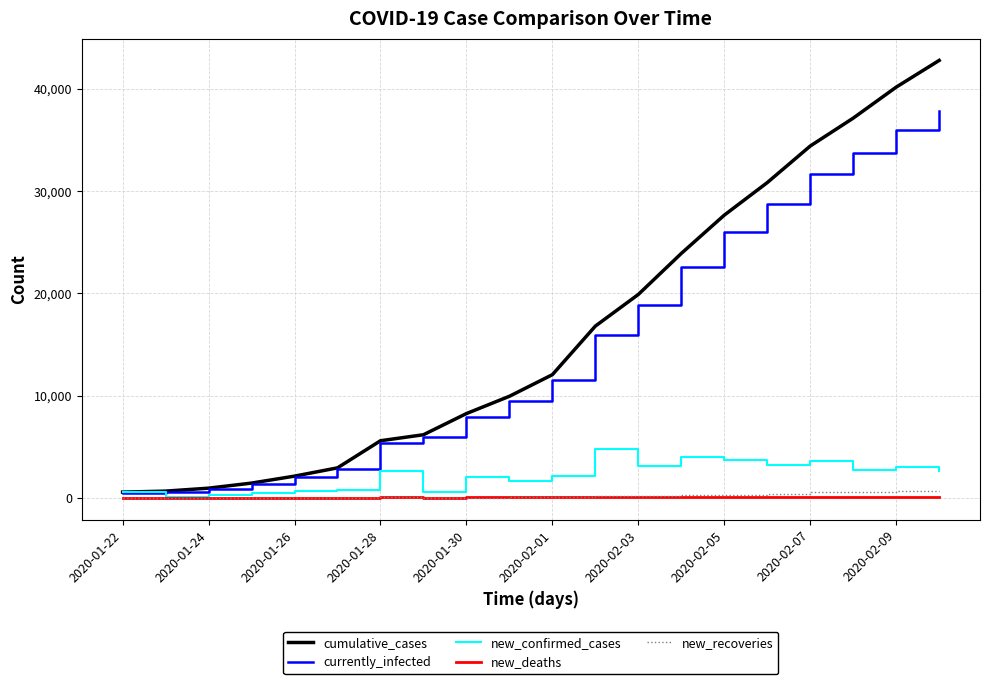

What is the maximum value for currently_infected?

37804